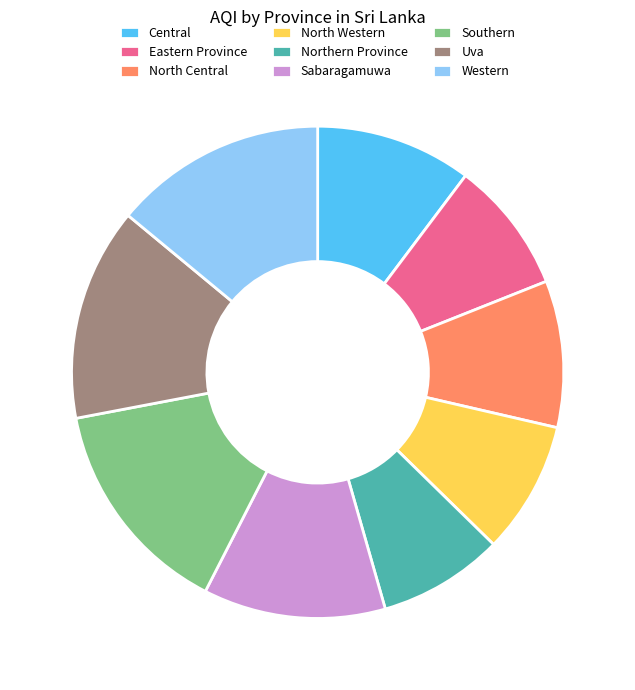

Does any single category account for the majority?

No